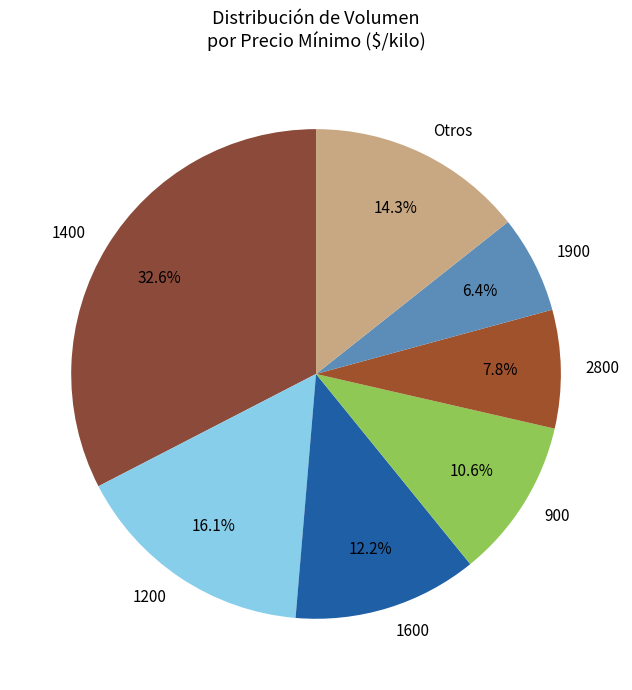

To the nearest percent, what is the difference between the largest and smallest slice percentages?

26%